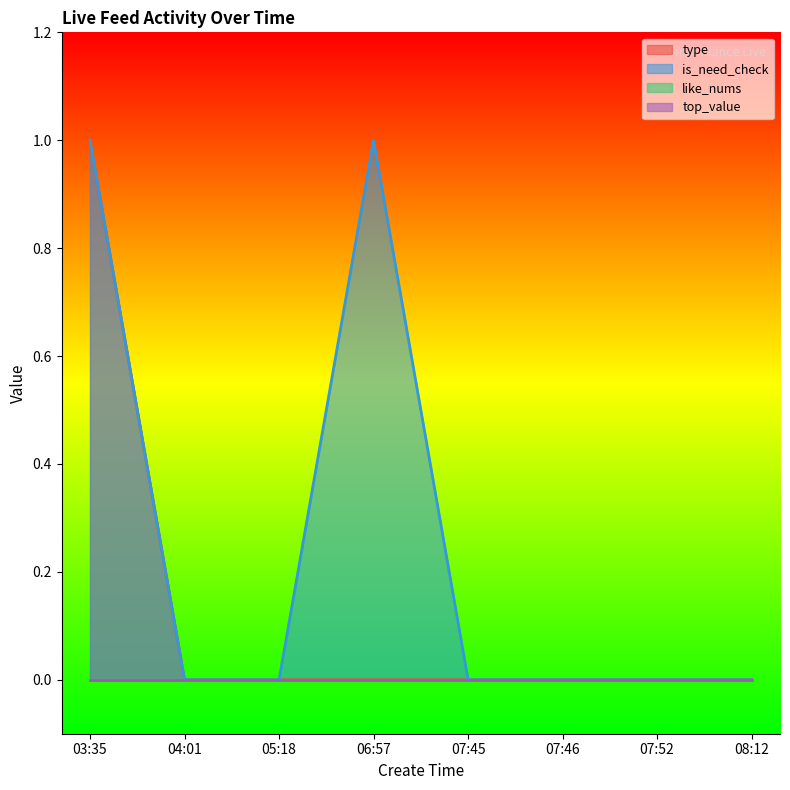

At how many categories does at least one series exceed 0?

2